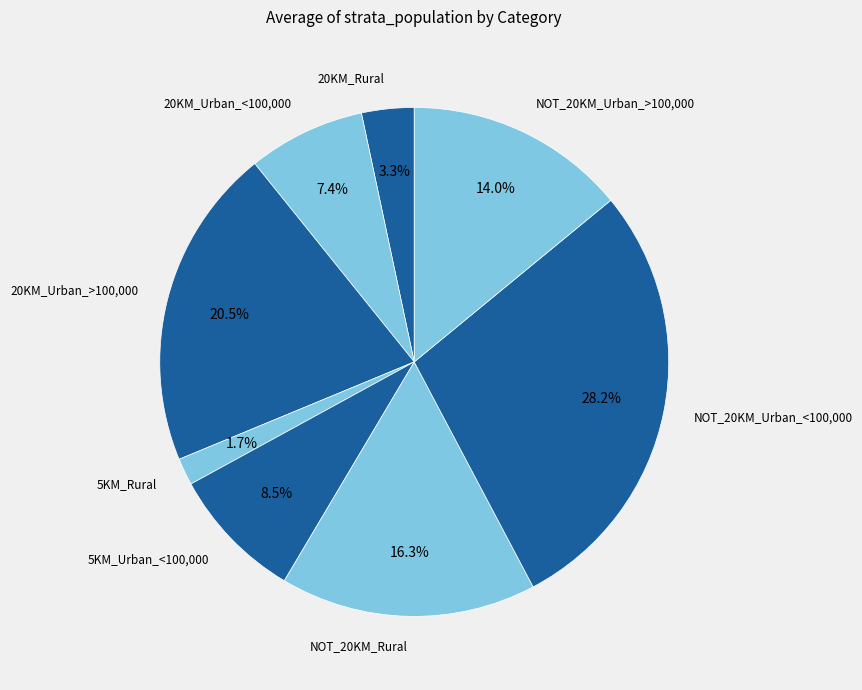

Does any single category account for the majority?

No